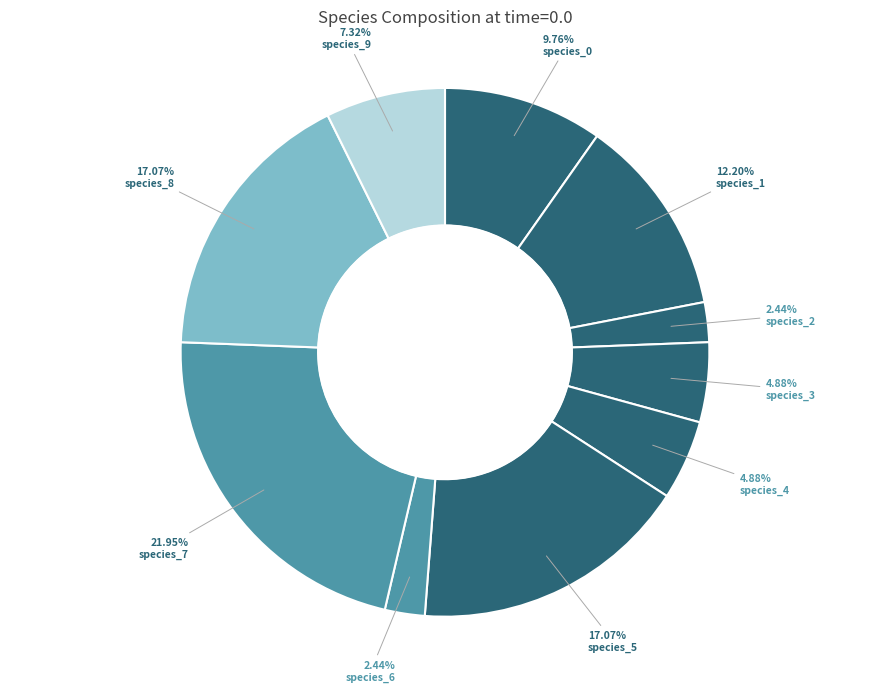

Which category has the smallest portion of the pie?

species_2